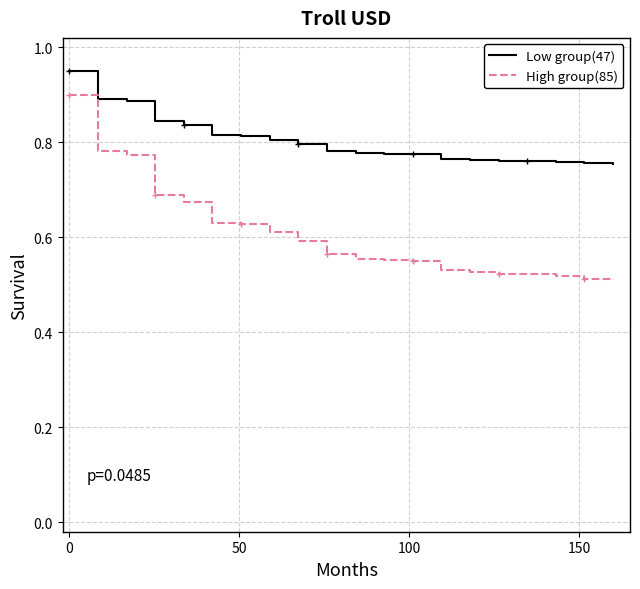

True or false: High group(85) and Low group(47) cross at least once.

False